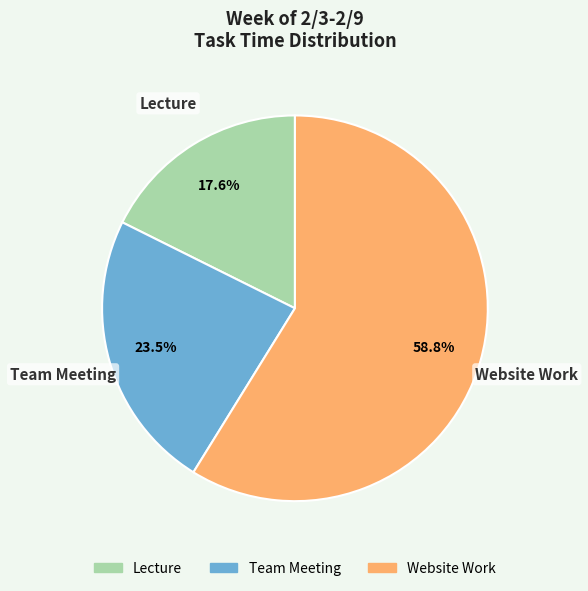

Is Website Work the majority of the pie?

Yes